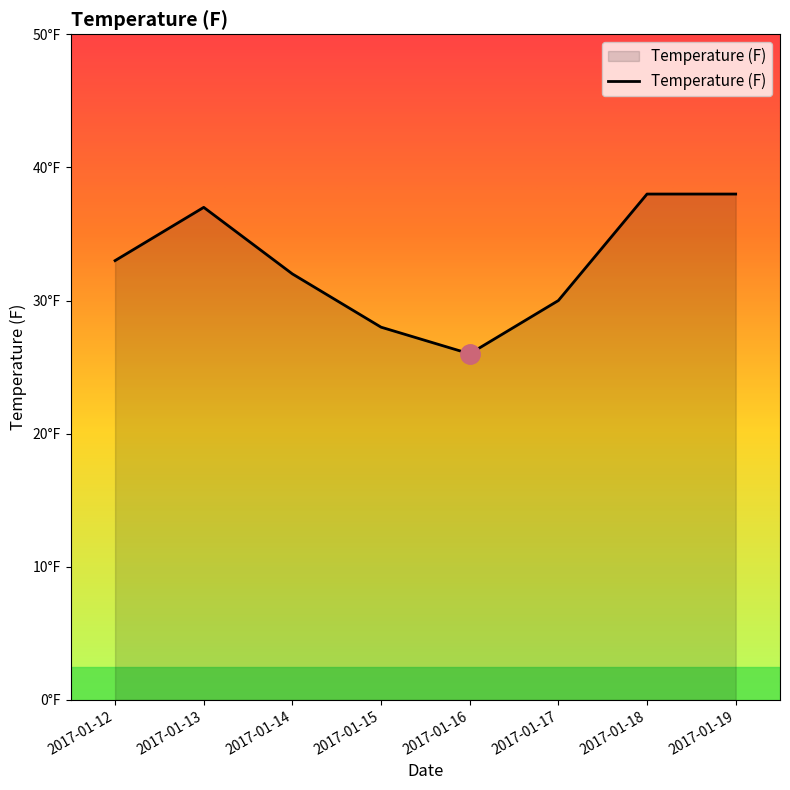

At which category does the chart reach its minimum across all series?

2017-01-16